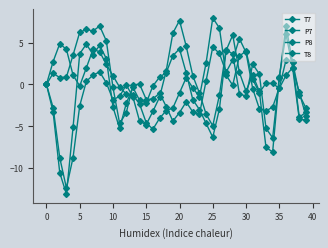

How many intersections are there between P8 and P7?

11